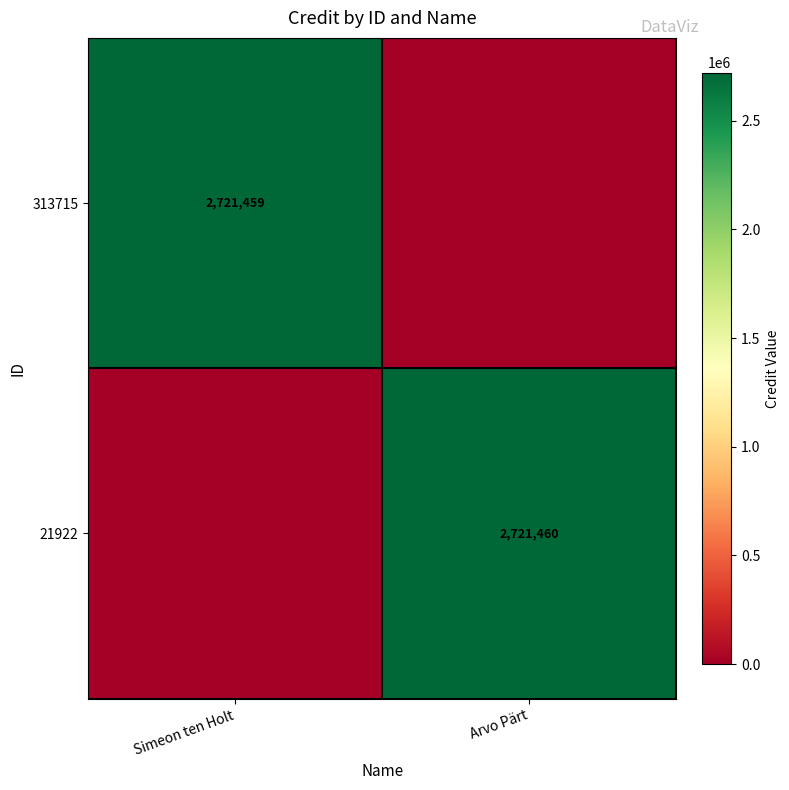

The value of 313715 at Simeon ten Holt is 2721459. True or false?

True